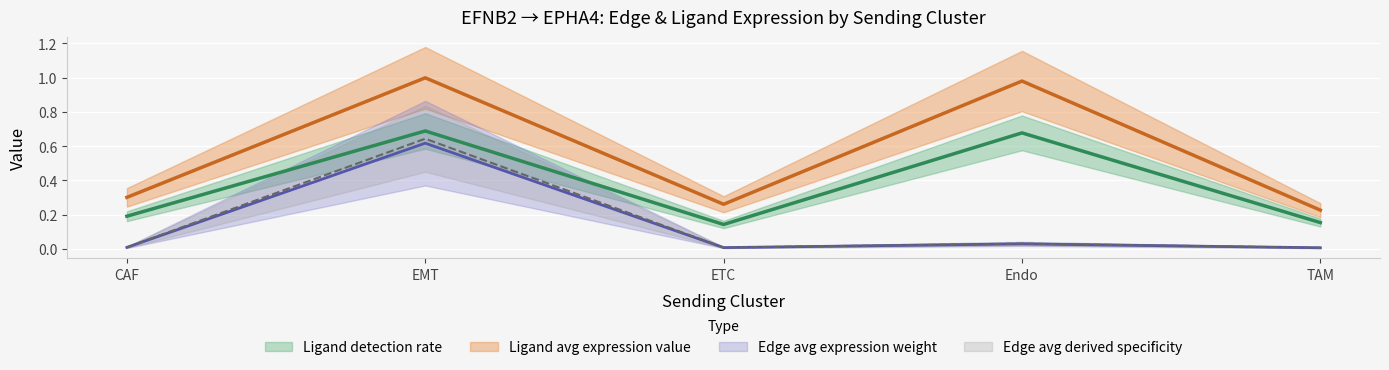

Where is the first local minimum for Ligand detection rate?

ETC